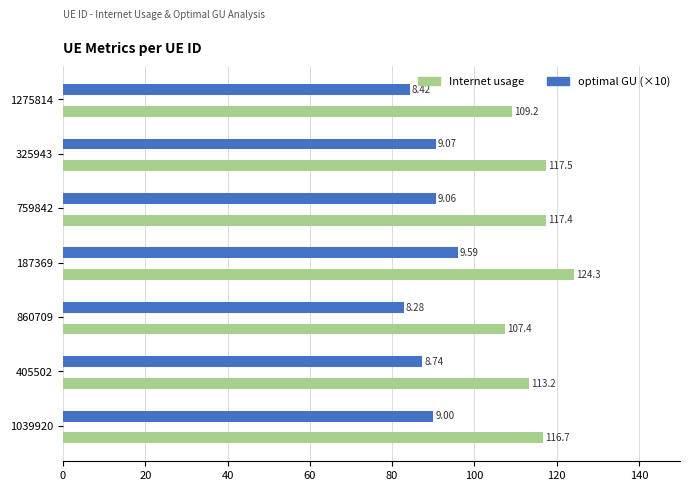

List the labels in order of optimal GU (×10) value, largest first.

187369, 325943, 759842, 1039920, 405502, 1275814, 860709